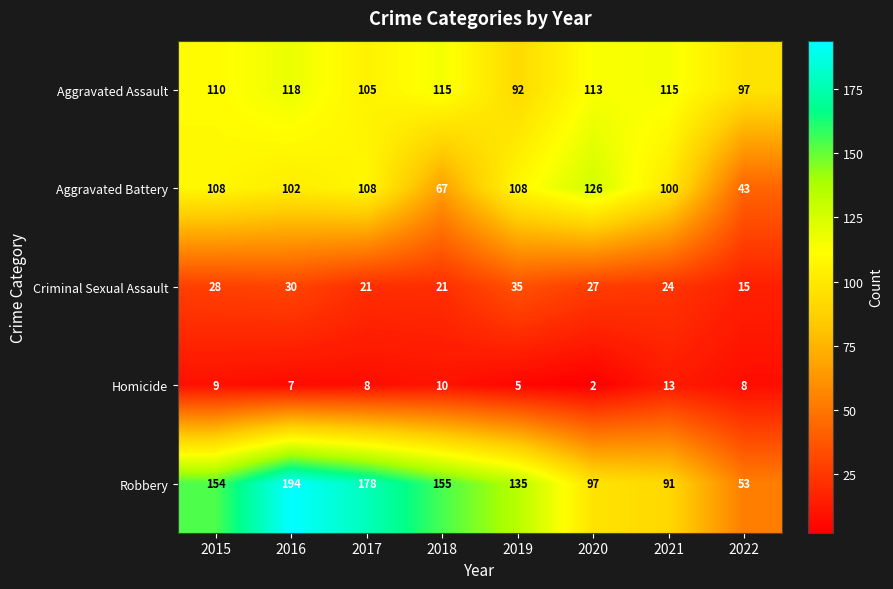

What is the greatest value displayed?

194